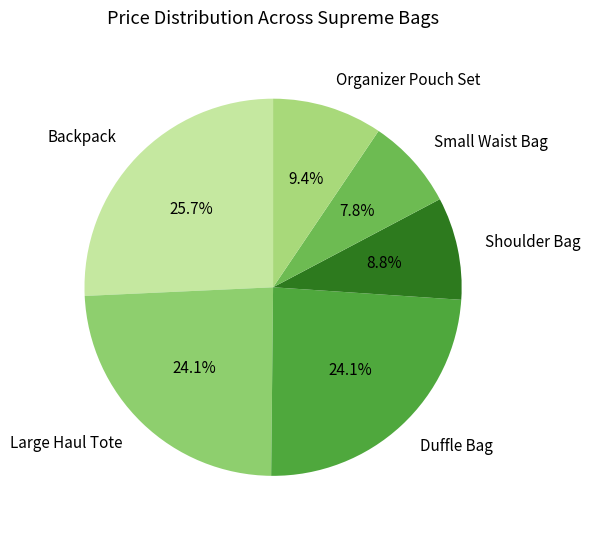

How many segments does this pie chart have?

6